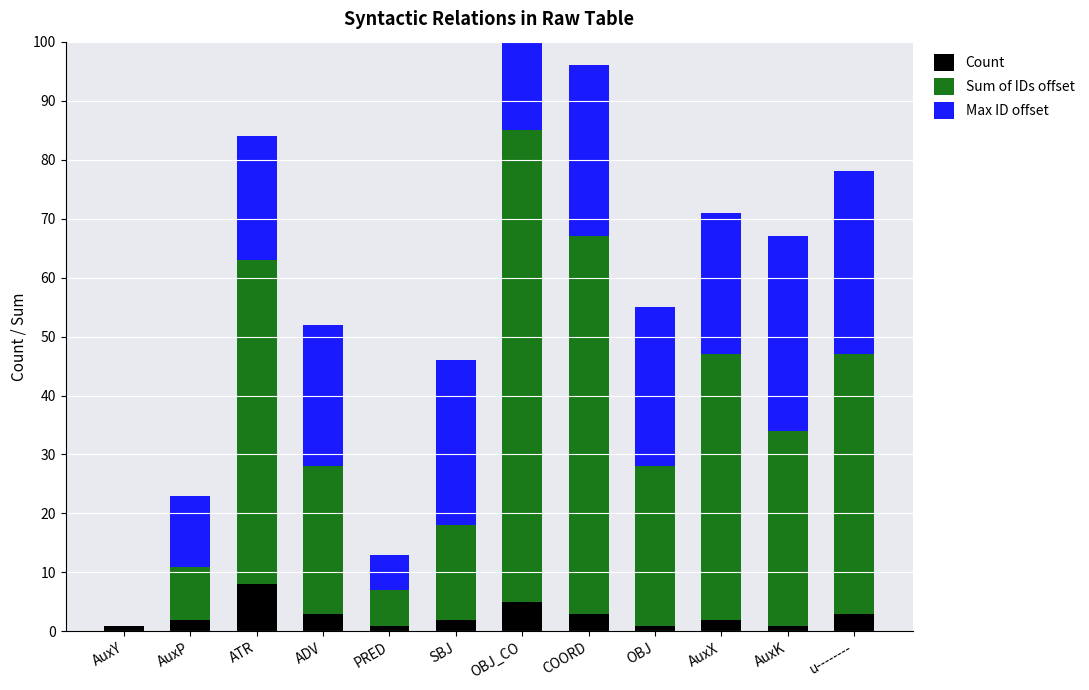

At which label does Max ID offset reach its minimum?

AuxY